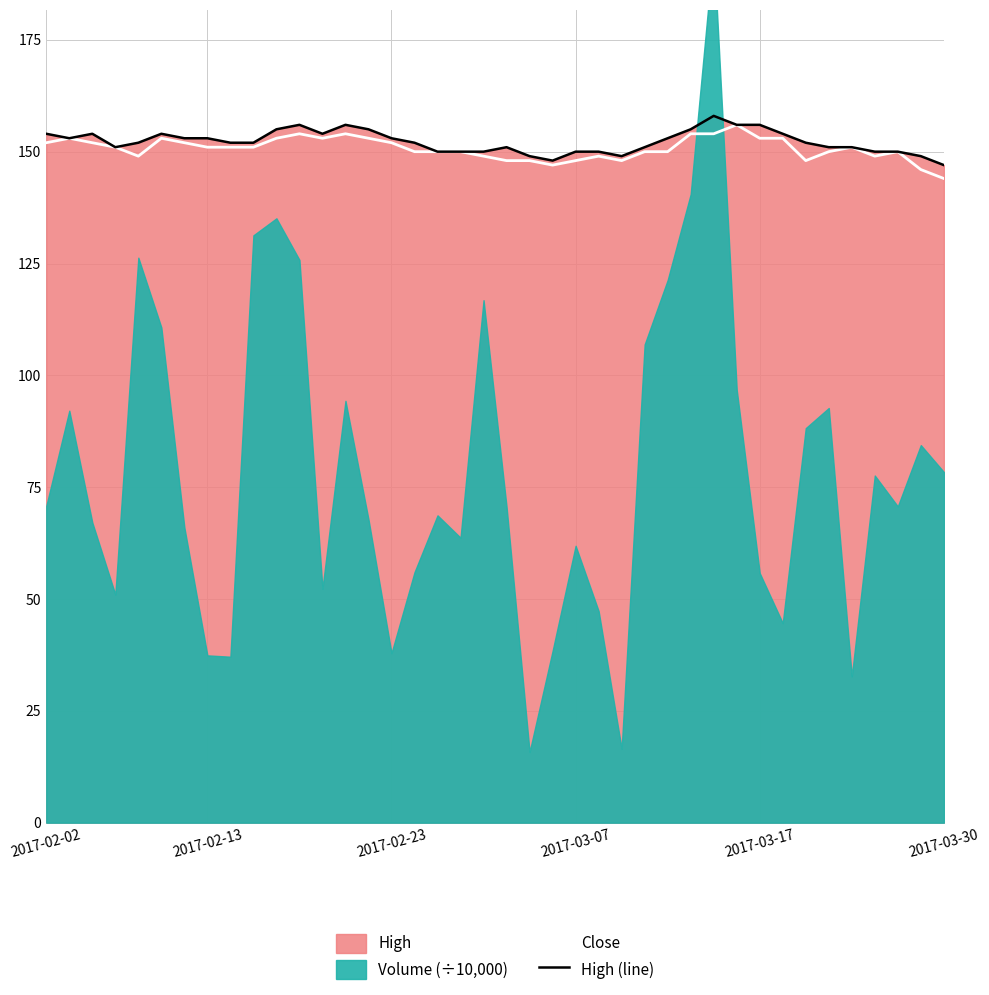

What is the lowest value of the High (line) series?

147